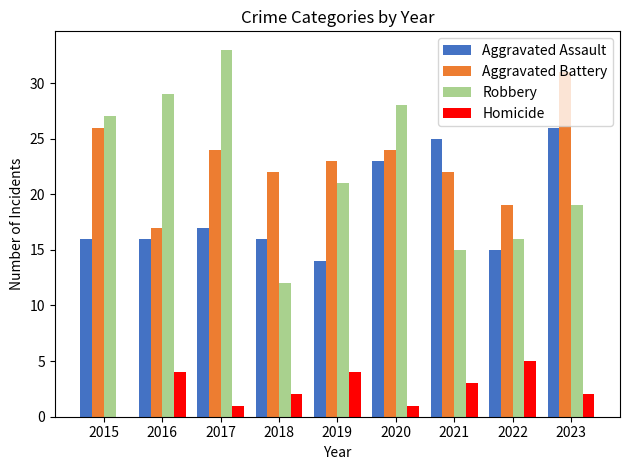

Which category has the highest value in the Aggravated Assault series?

2023